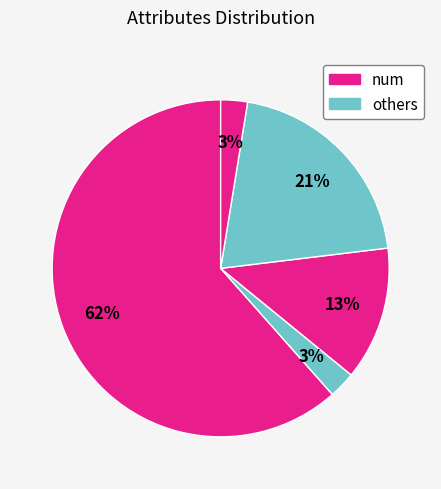

Count the number of slices in the pie.

5